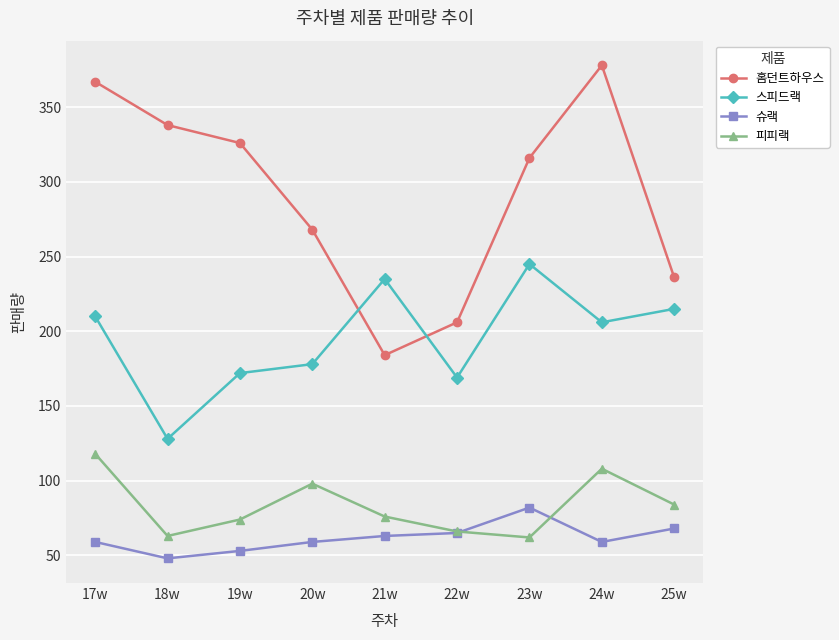

Rank the series by their maximum value, from highest to lowest.

홈던트하우스, 스피드랙, 피피랙, 슈랙